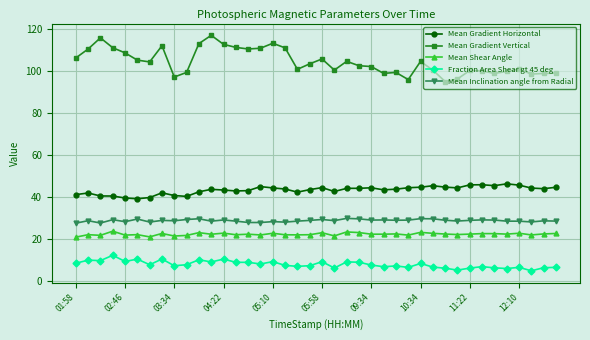

At how many categories does at least one series exceed 87?

40